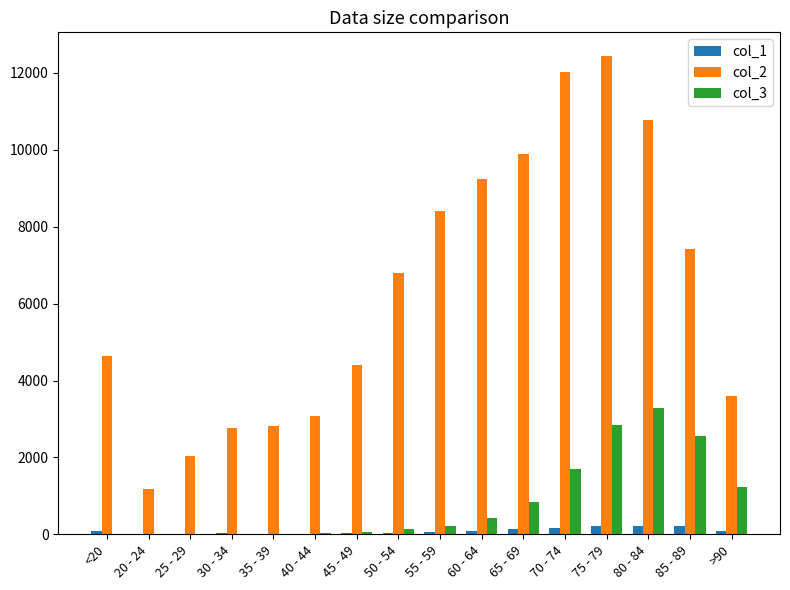

What is the maximum value shown in the chart?

12434